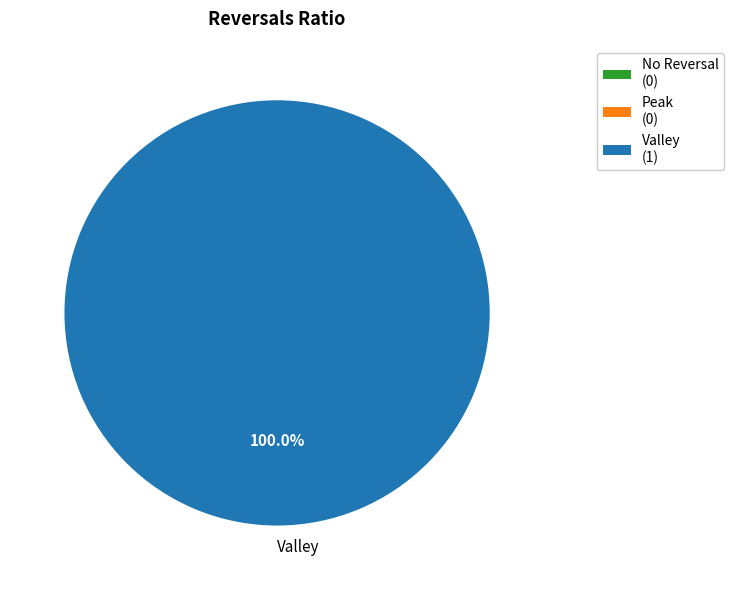

How many slices are in this pie chart?

1